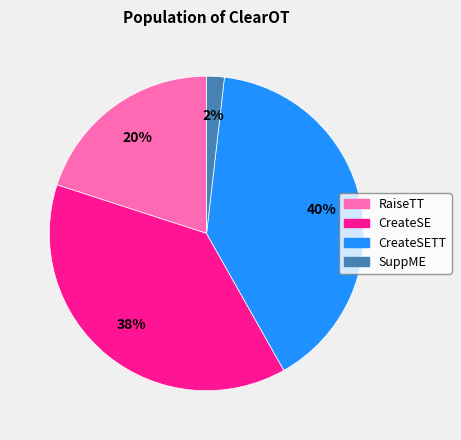

How many segments does this pie chart have?

4